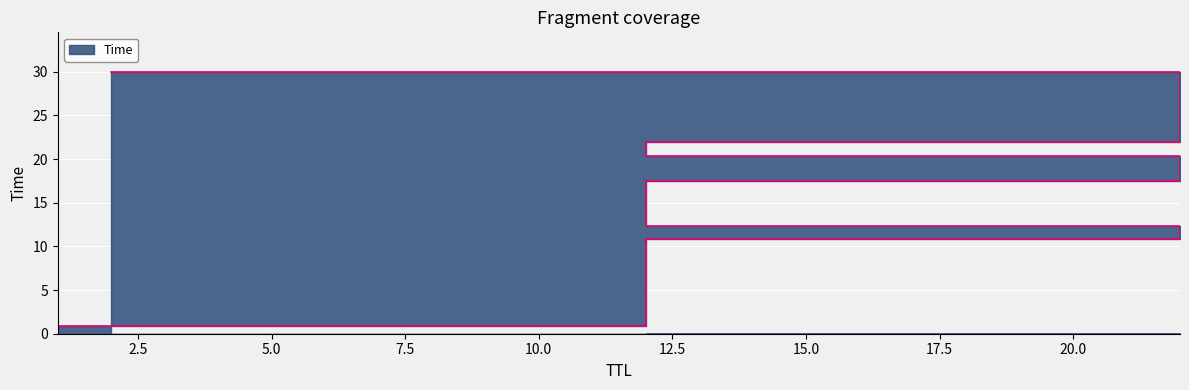

Reading right to left, extract all data points from this chart.

30.0	22.0	20.4	17.5	12.3	10.8	0.9	0.0